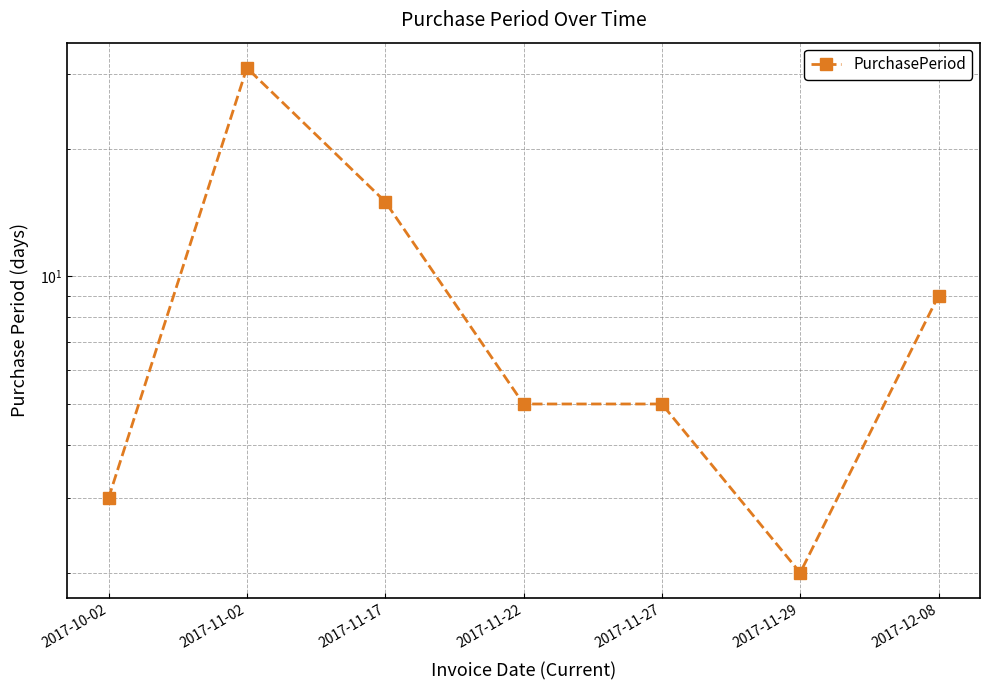

What is the difference between the second highest and second lowest values?

12